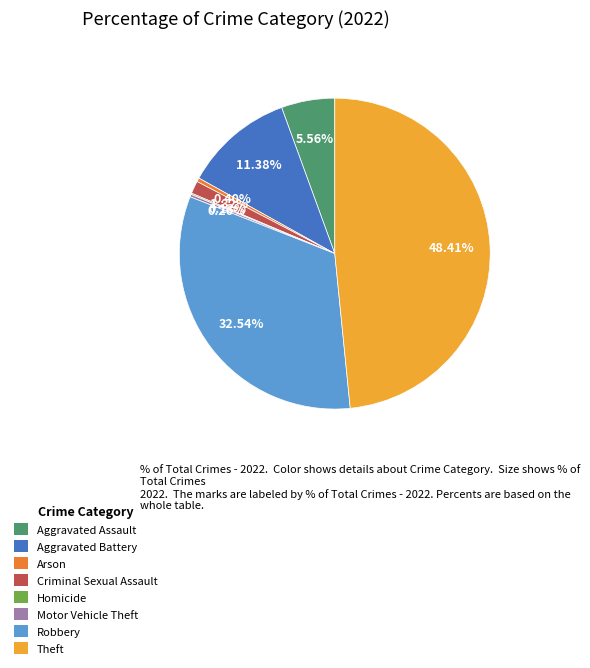

Is the sum of Criminal Sexual Assault and Robbery greater than half?

No